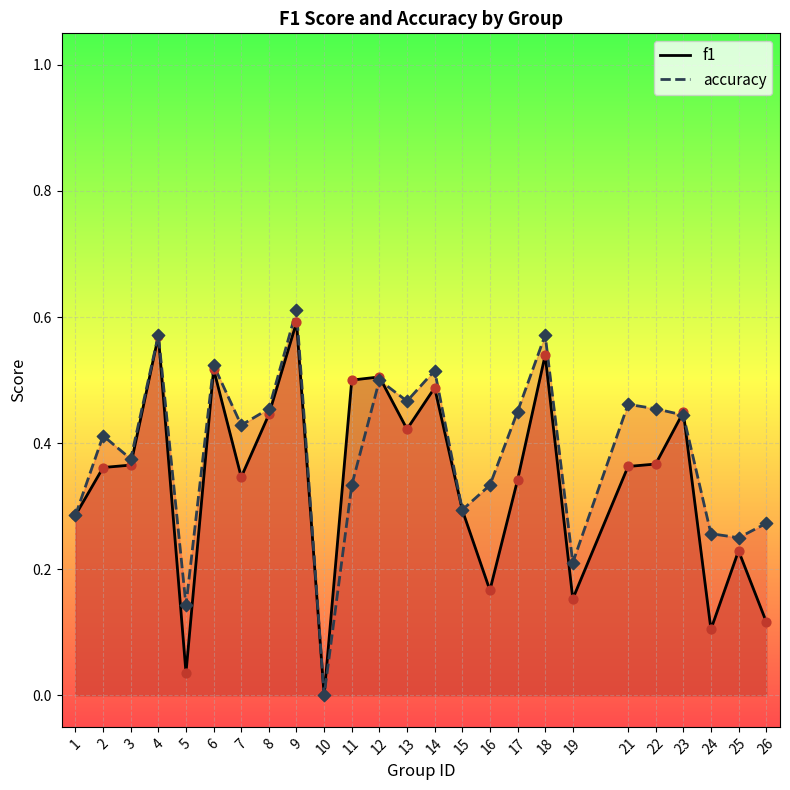

Is the value of accuracy at 15 greater than the value of f1 at 19?

Yes